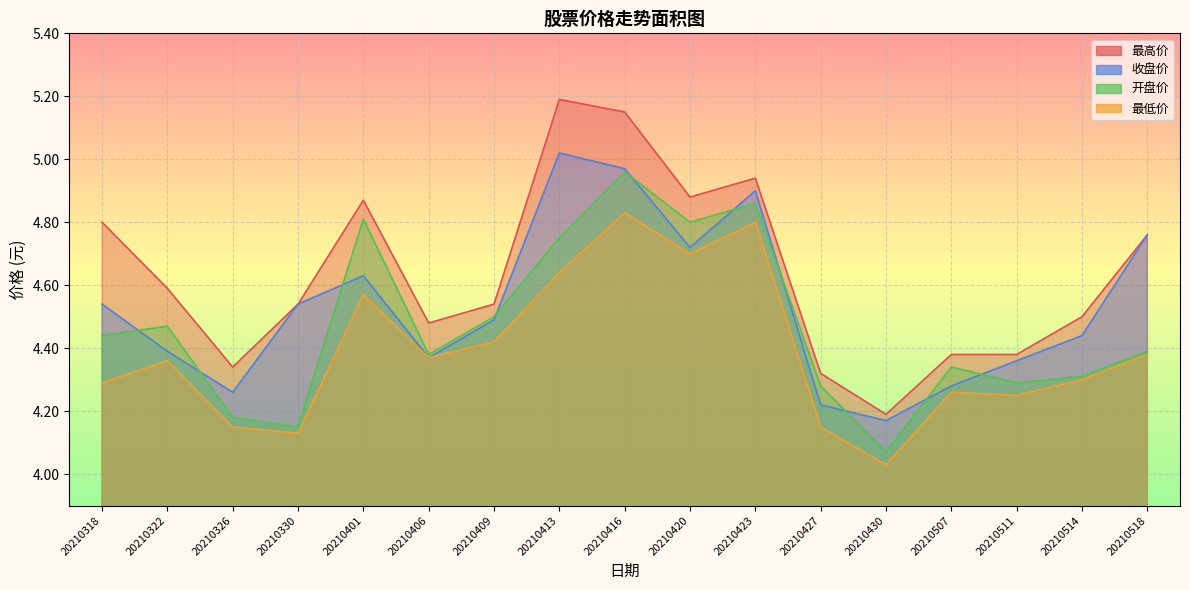

What are all the series names shown in the legend?

最高价, 收盘价, 开盘价, 最低价